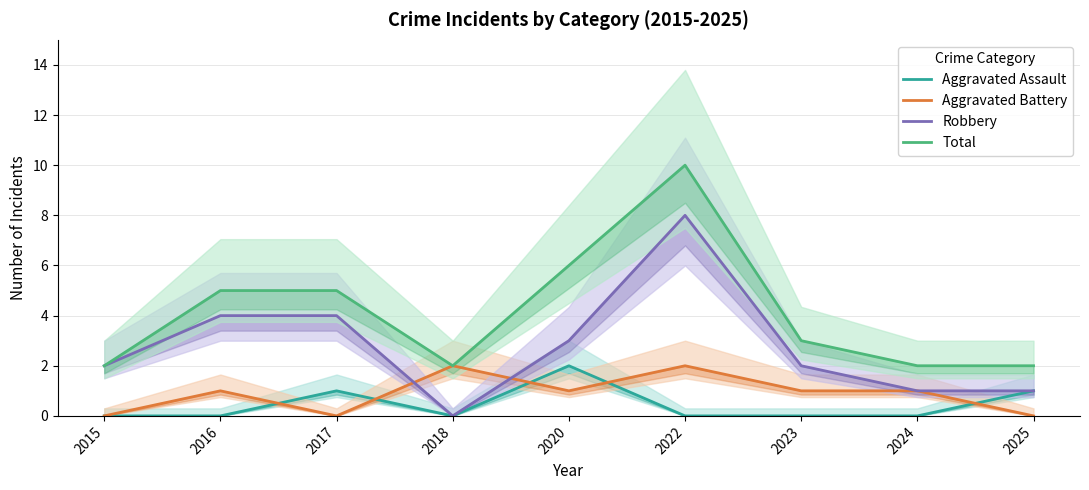

What are all the series names shown in the legend?

Aggravated Assault, Aggravated Battery, Robbery, Total